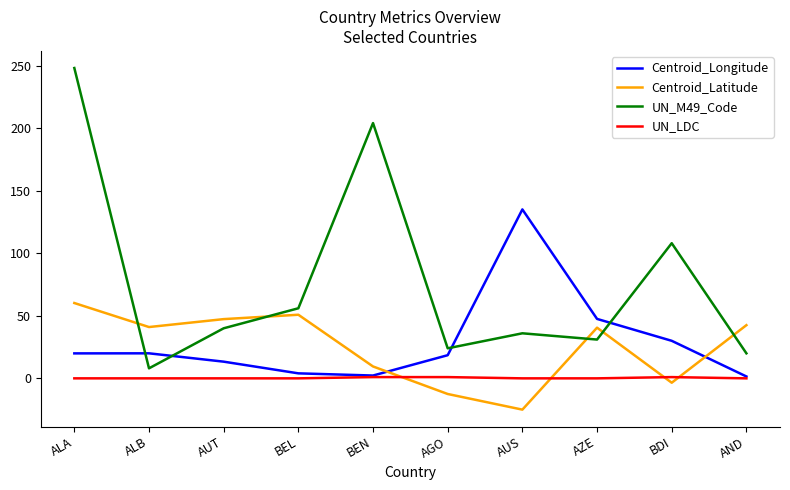

True or false: UN_LDC and UN_M49_Code cross at least once.

False